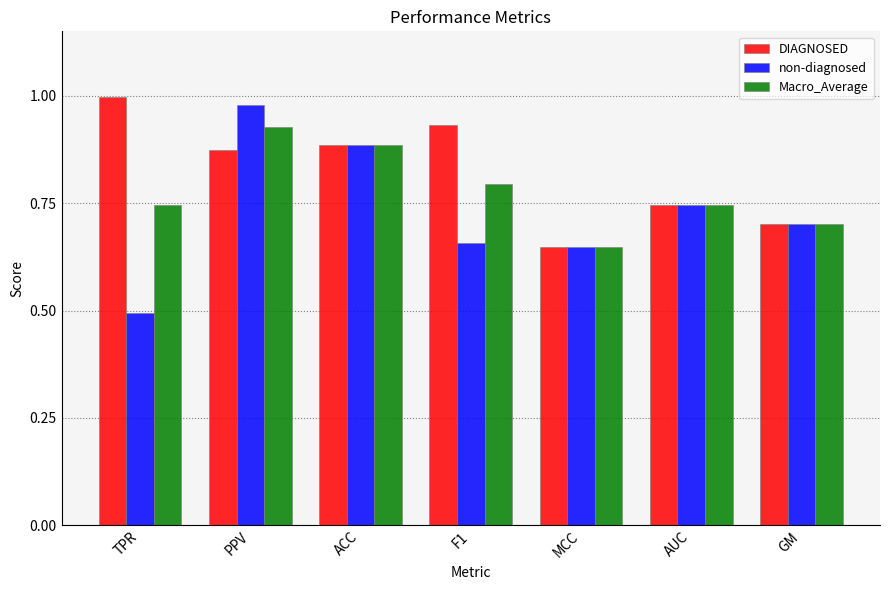

Which series has the largest range (max minus min)?

non-diagnosed